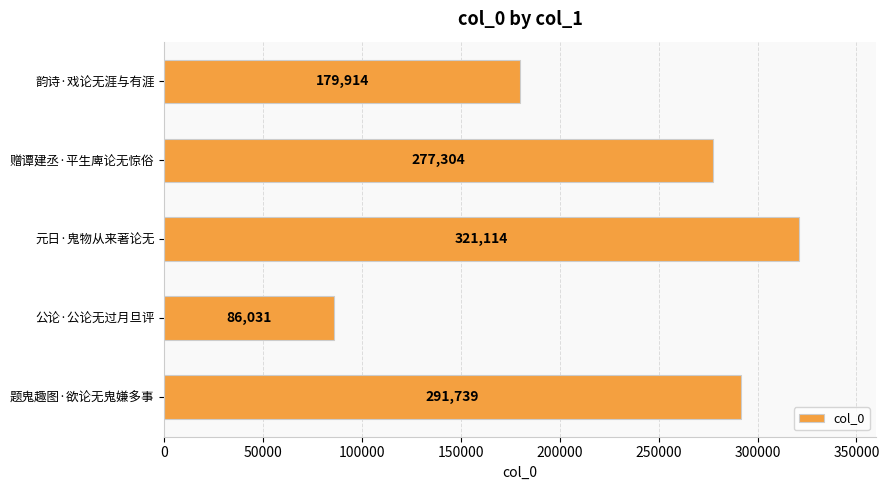

The value at 公论·公论无过月旦评 is 134100. True or false?

False